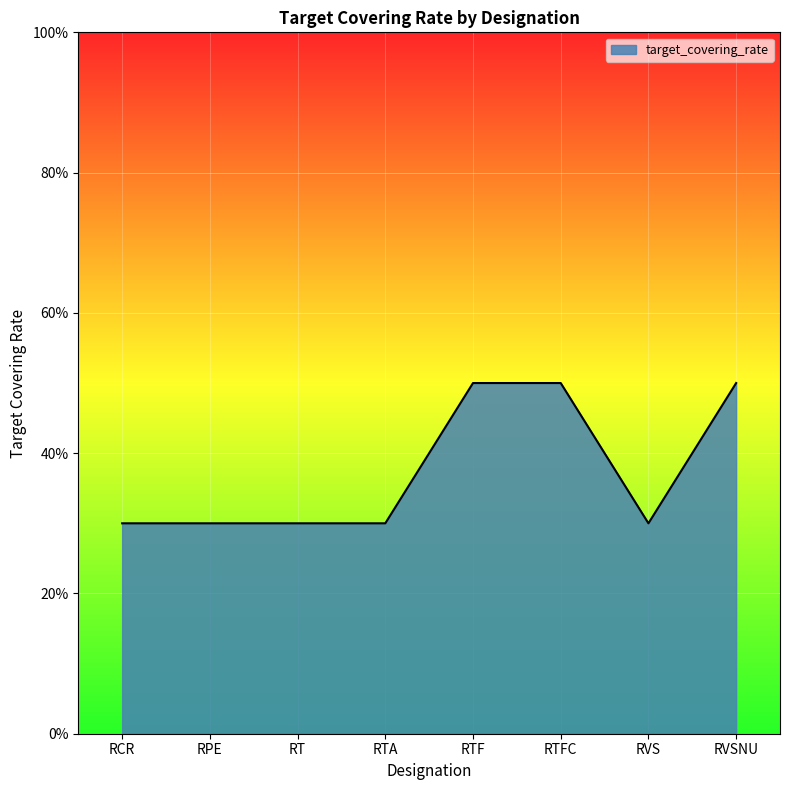

List the labels in order of value, smallest first.

RCR, RPE, RT, RTA, RVS, RTF, RTFC, RVSNU